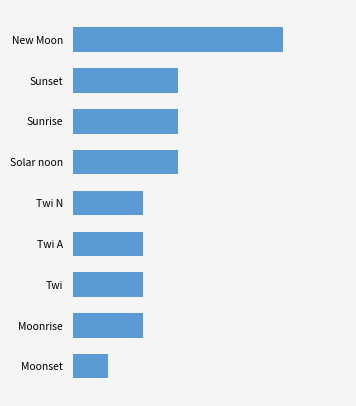

What is the minimum value shown in the chart?

0.5